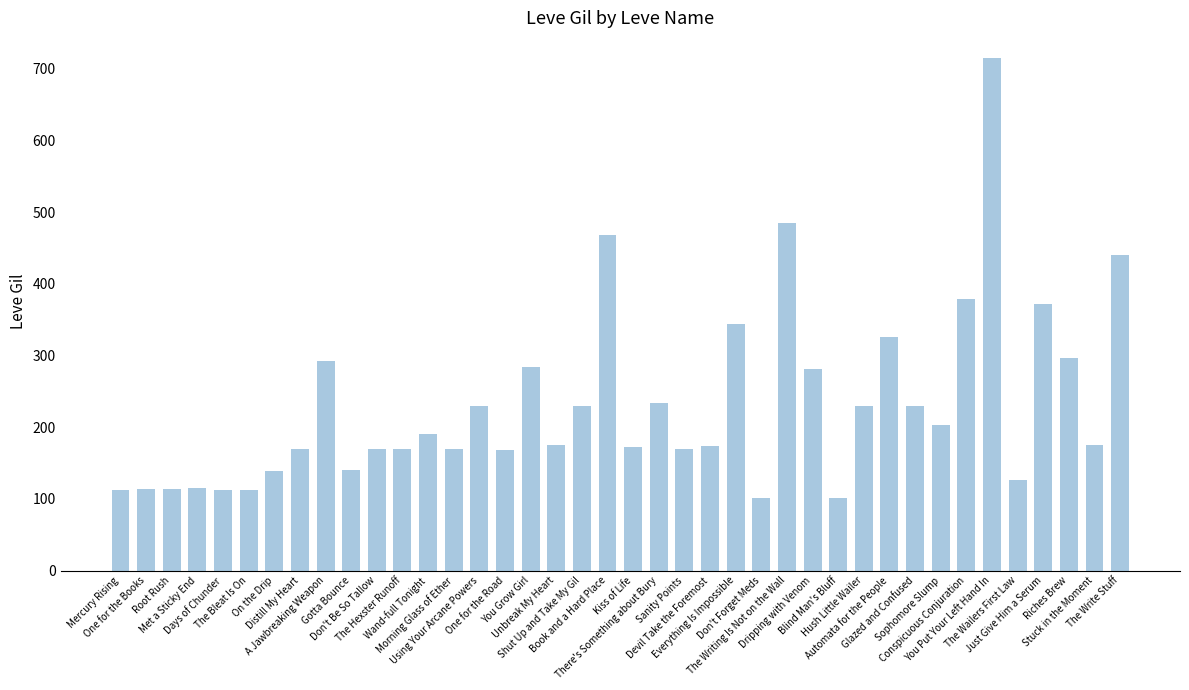

What is the value of the 39th bar from the left?

175